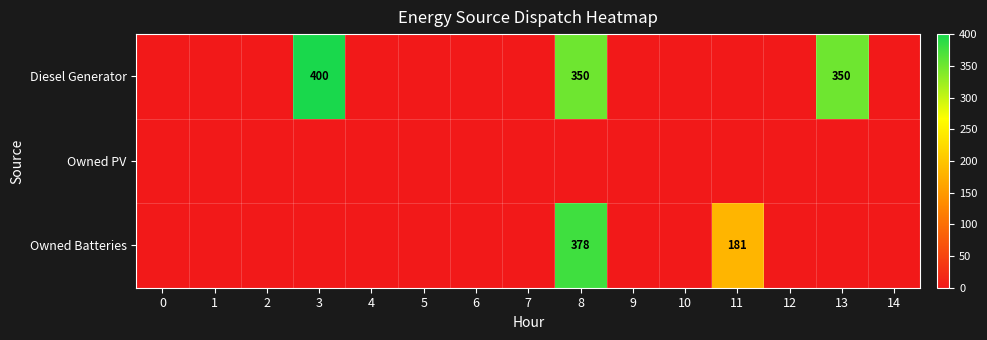

Between 4 and 7, which series saw the biggest shift?

Diesel Generator